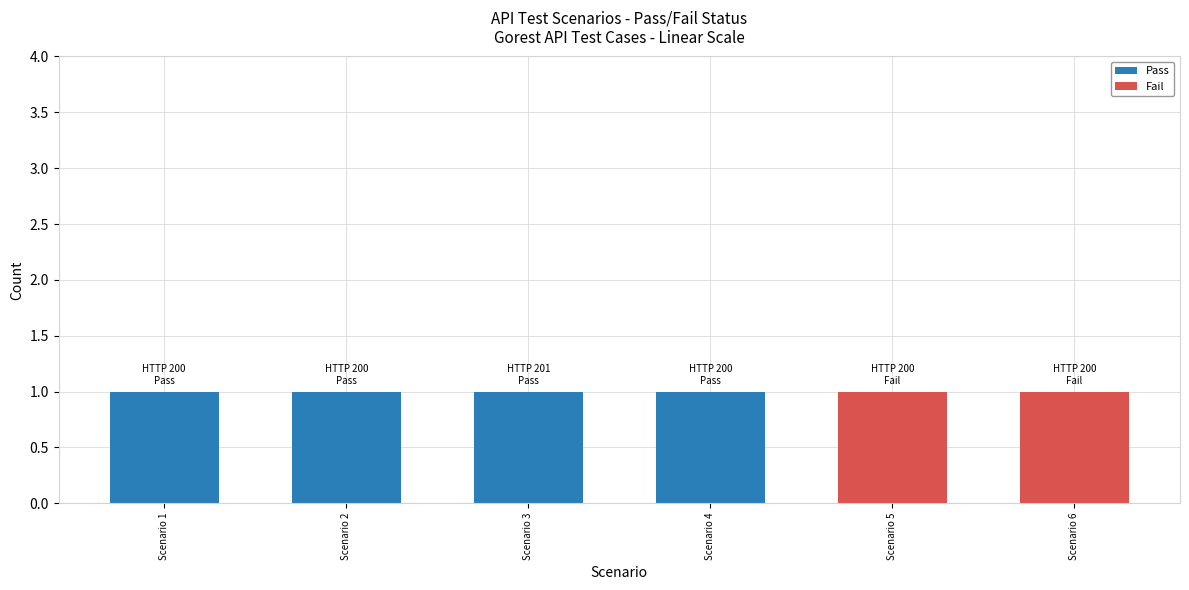

The chart shows a value of 8 at Gorest_5 DELETE (Fail). True or false?

False